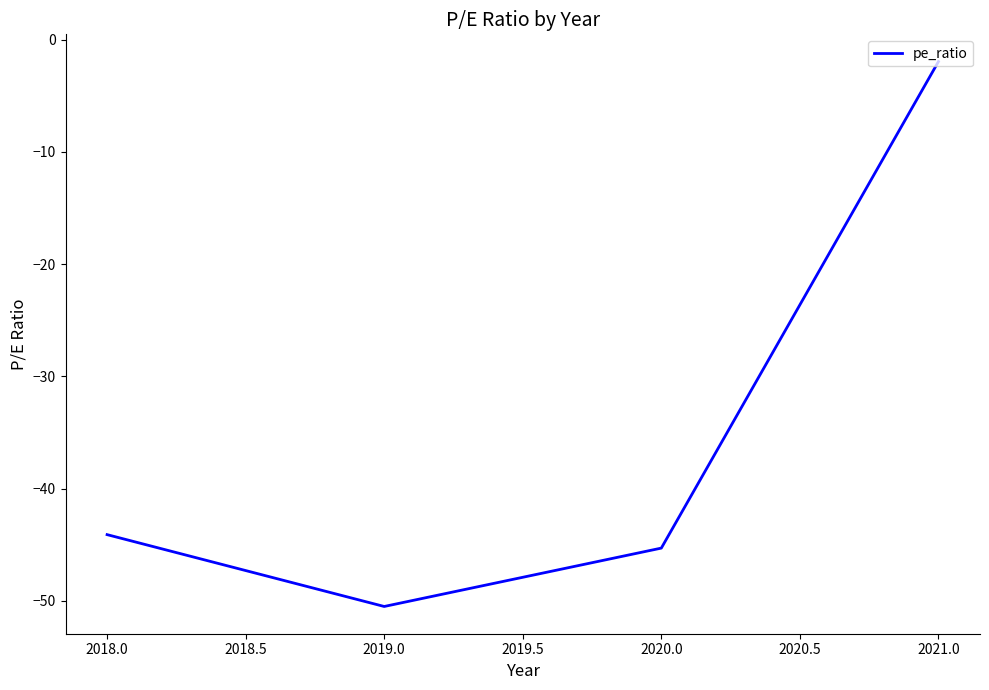

How many interior local valleys (lower than both neighbors) does the data have?

1